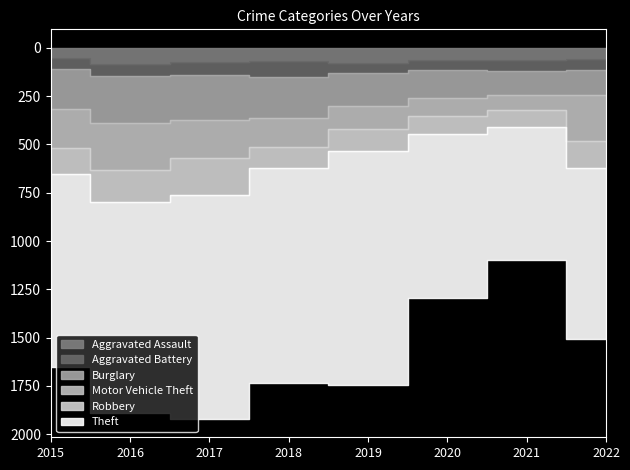

What is the value of the Motor Vehicle Theft point at the 8th from the left?

241